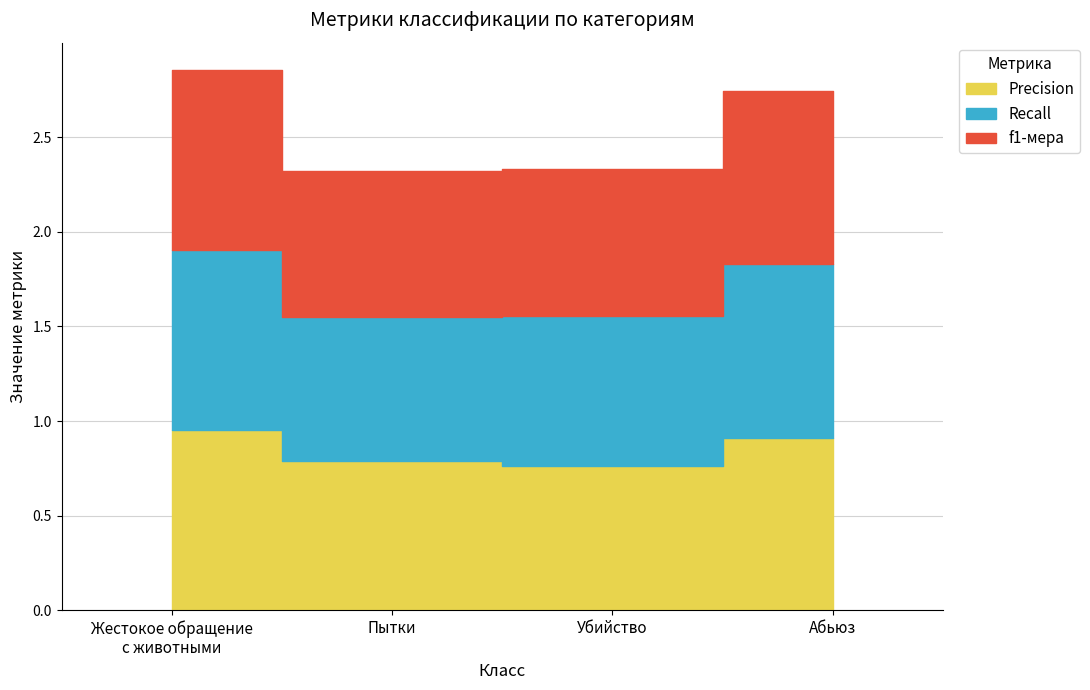

The Recall series shows 0.8 at Убийство. True or false?

True